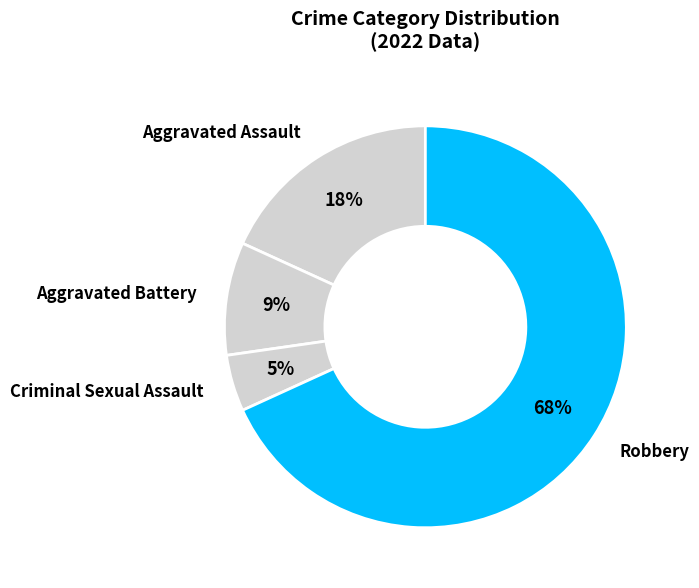

What is the largest slice in the pie chart?

Robbery